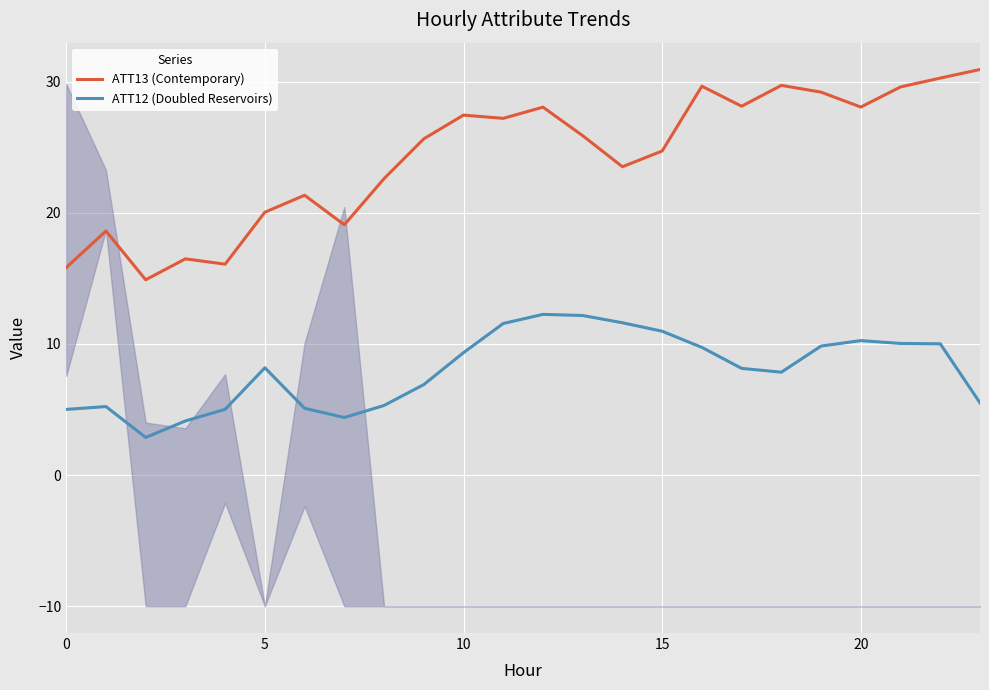

Which has a higher value, 22 or 10?

22